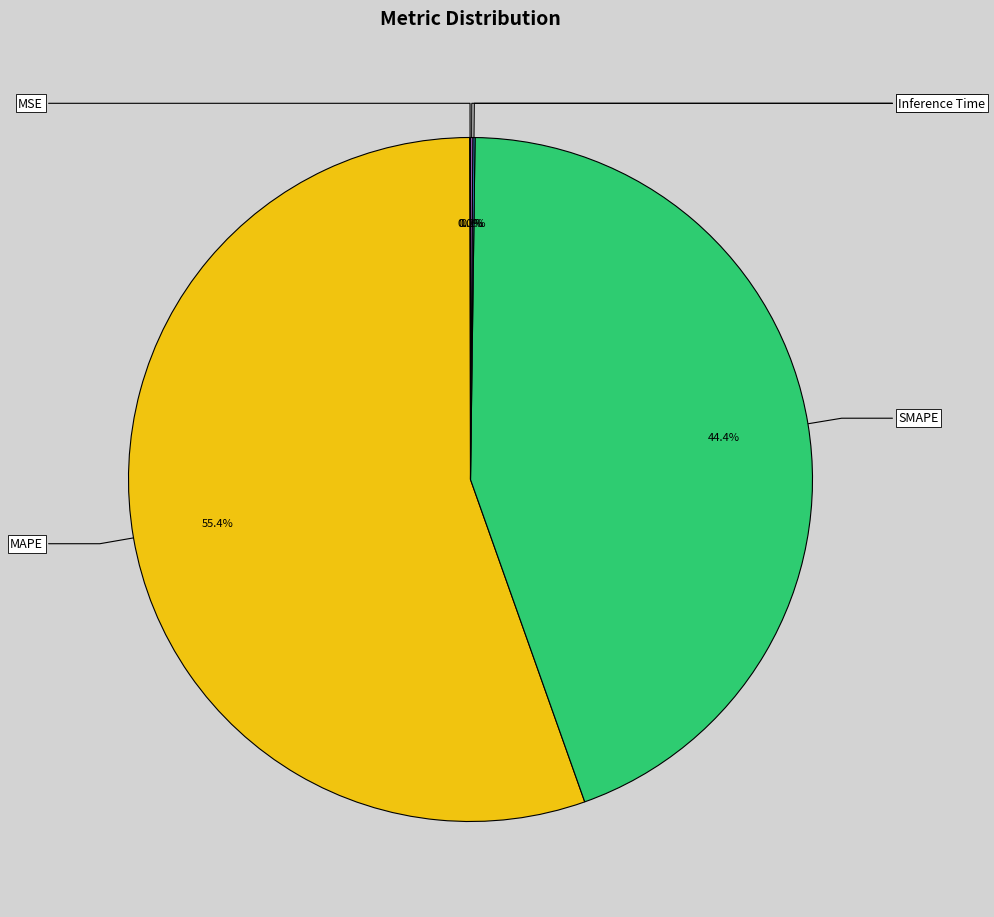

To the nearest percent, what is the average slice percentage?

20%